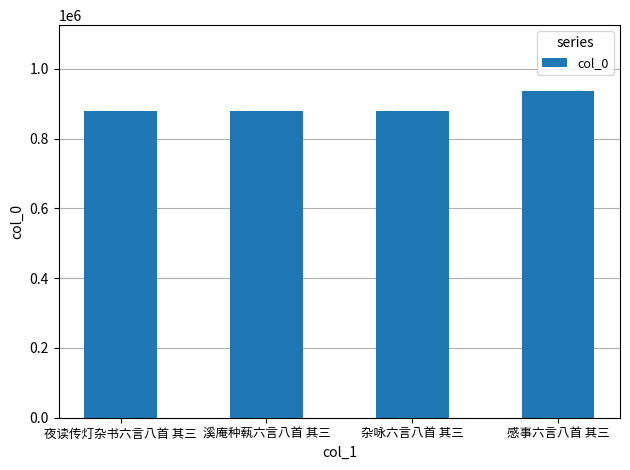

What is the average value?

893493